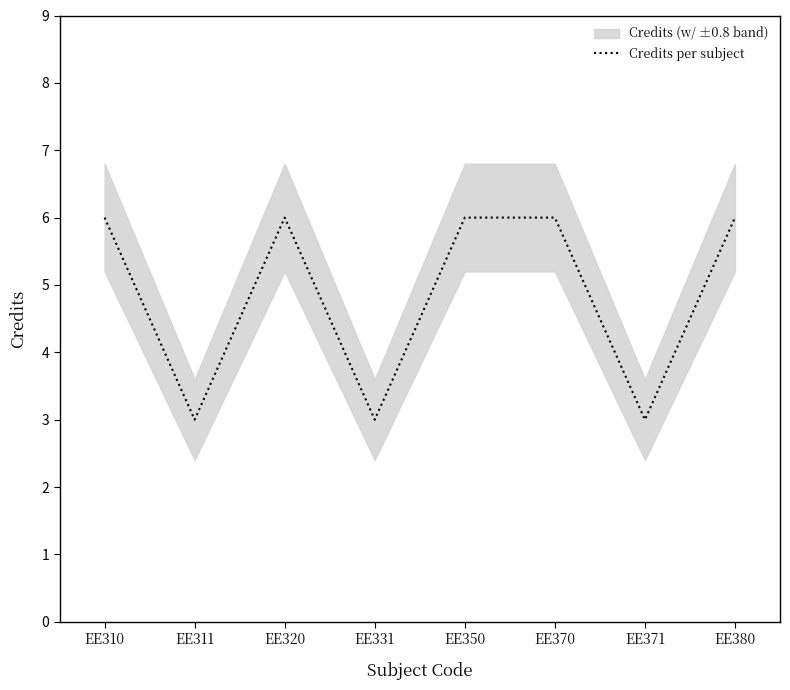

True or false: the data has more than 1 interior local peaks.

False